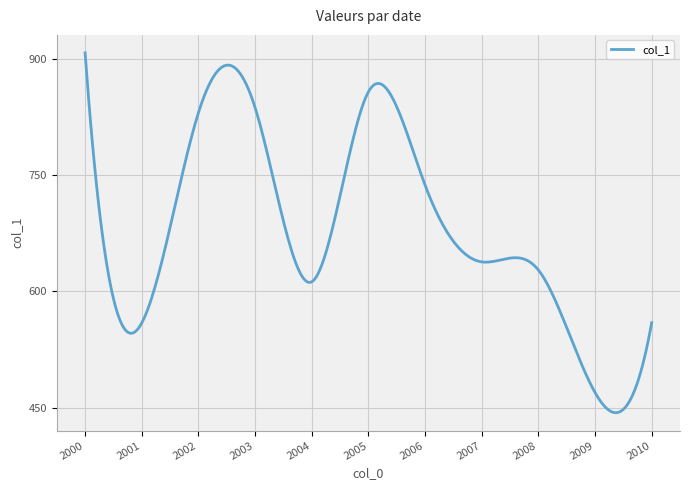

What is the maximum value shown in the chart?

907.4